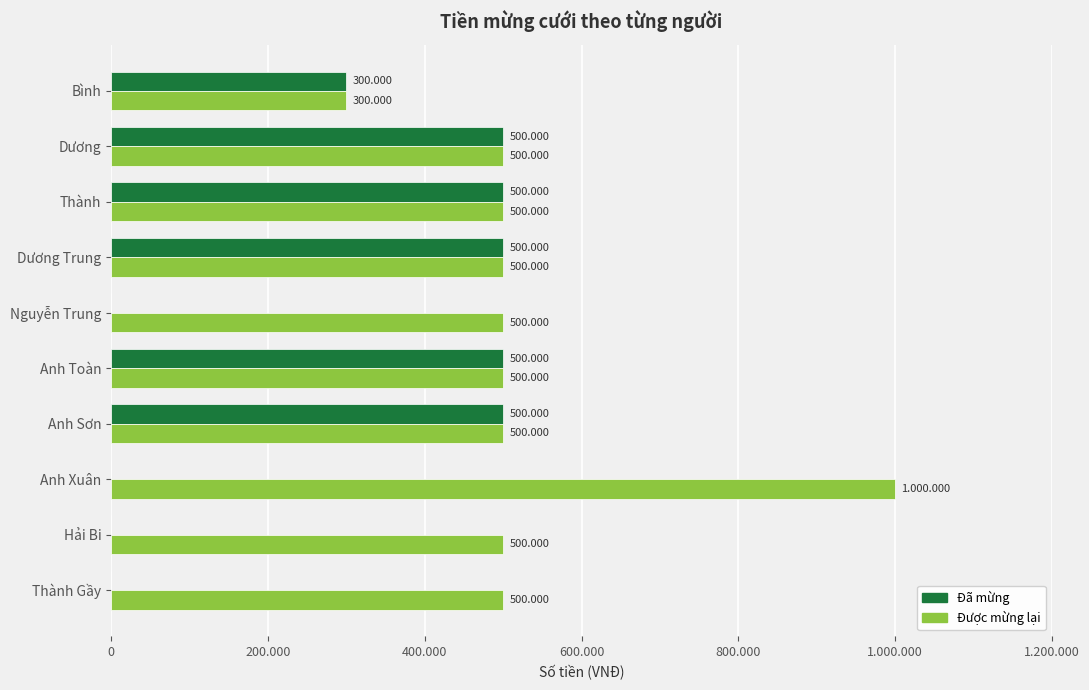

What are all the series names shown in the legend?

Đã mừng, Được mừng lại